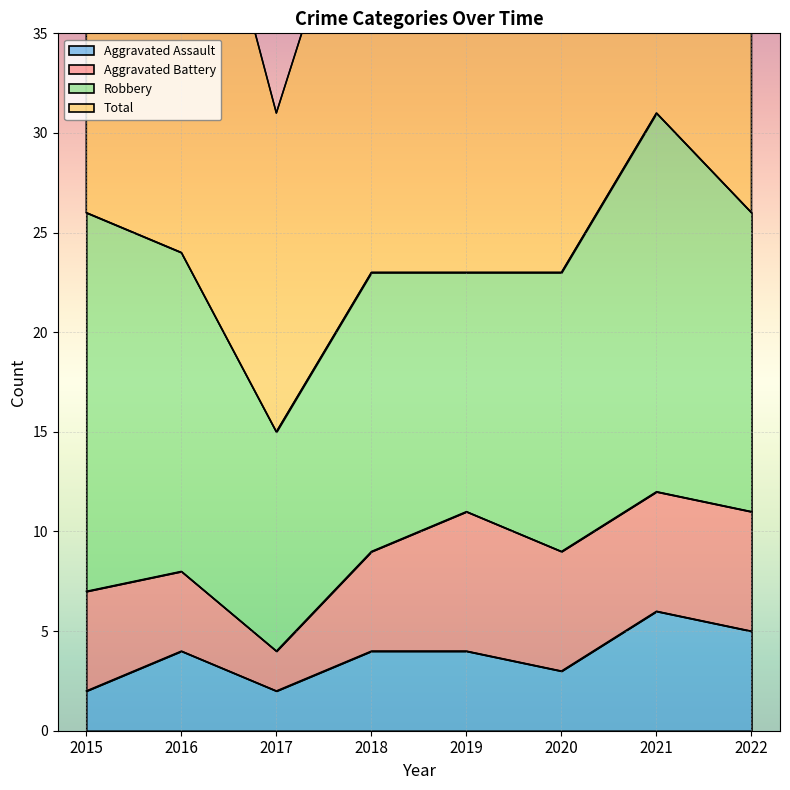

True or false: Total and Aggravated Assault intersect in this chart.

False